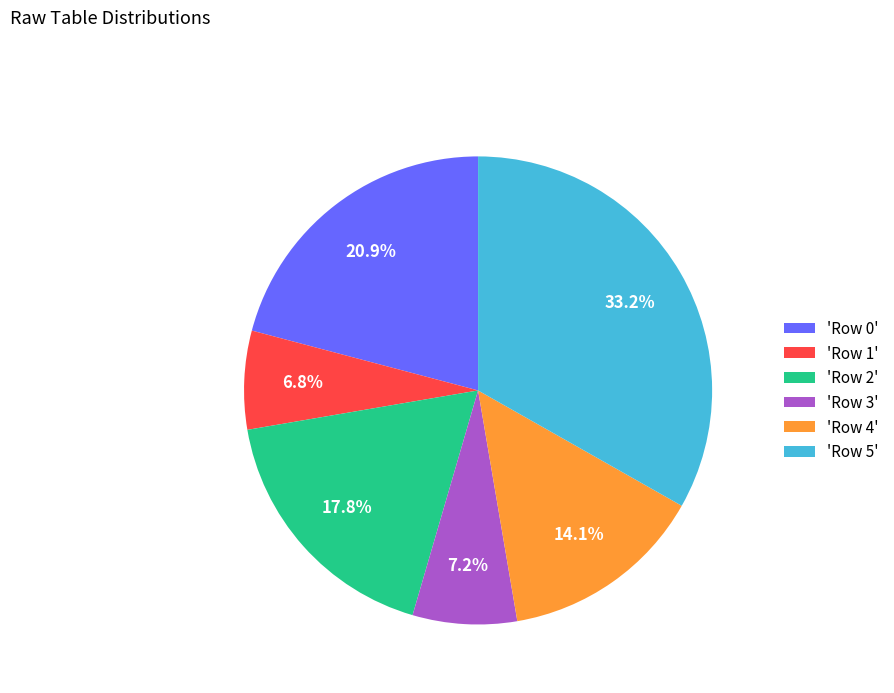

How many segments does this pie chart have?

6